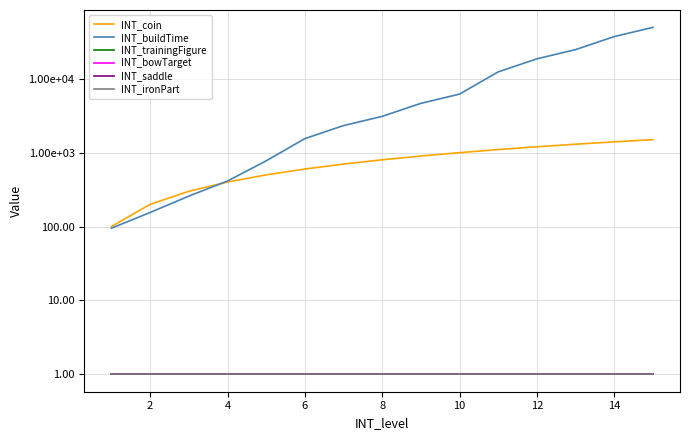

Which series has the widest spread of values?

INT_buildTime